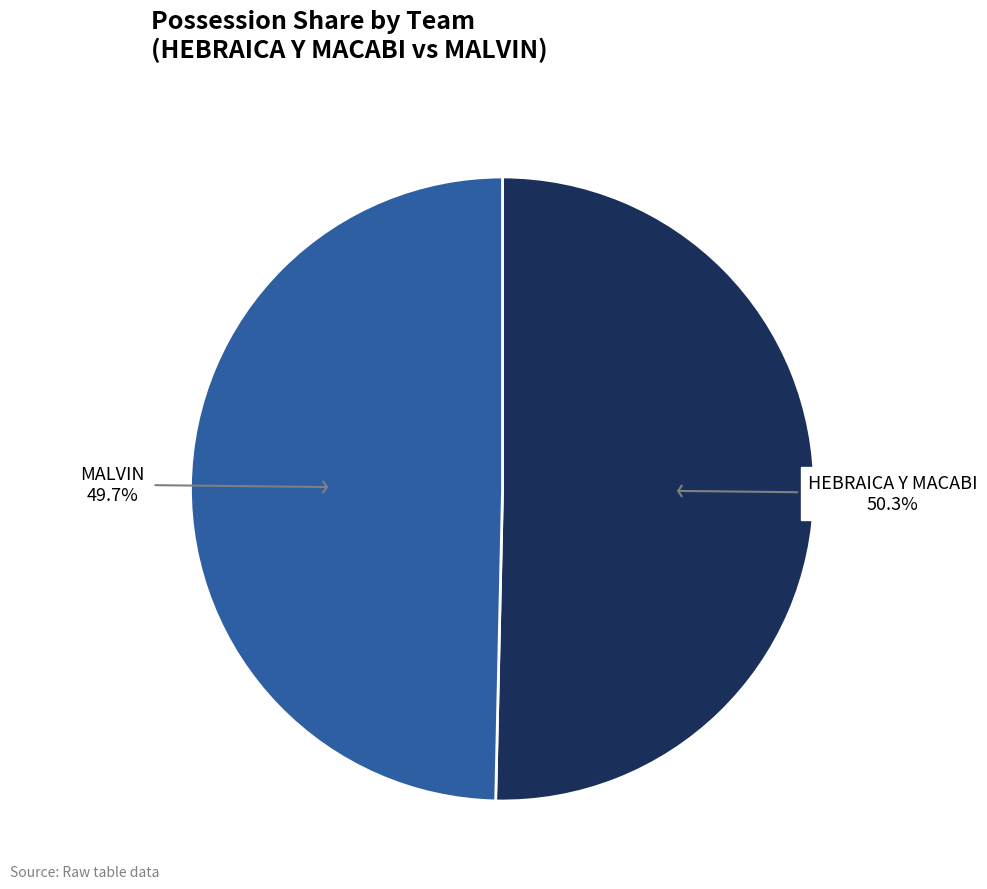

Count the number of slices in the pie.

2